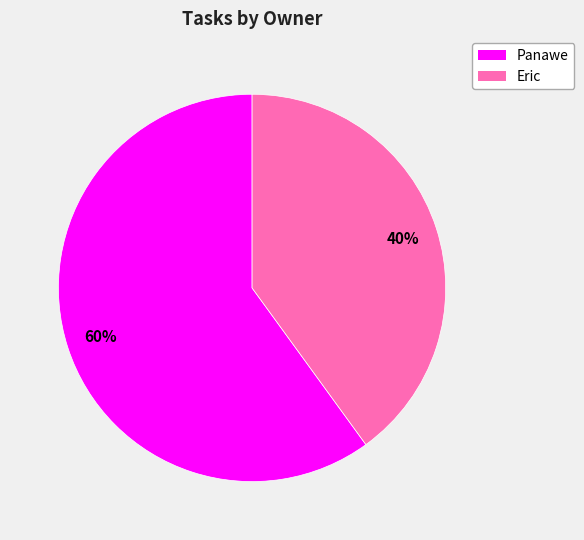

Which has a higher value, Panawe or Eric?

Panawe